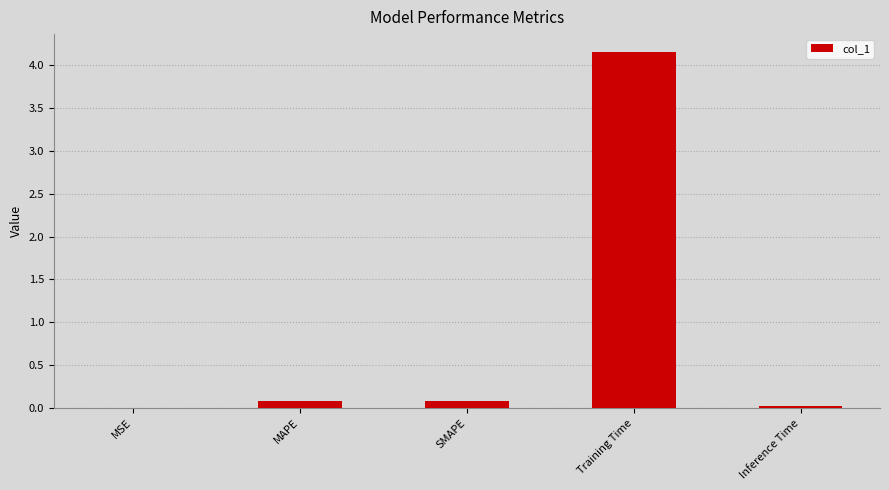

At which category does the chart reach its peak across all series?

Training Time